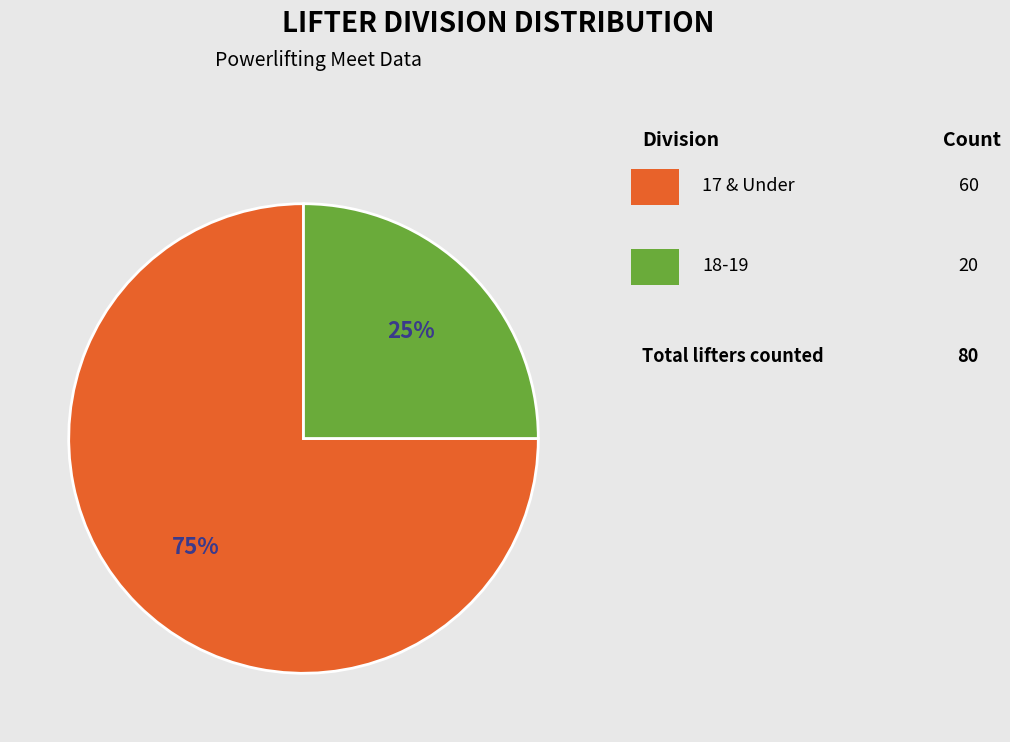

To the nearest percent, what is the average slice percentage?

50%